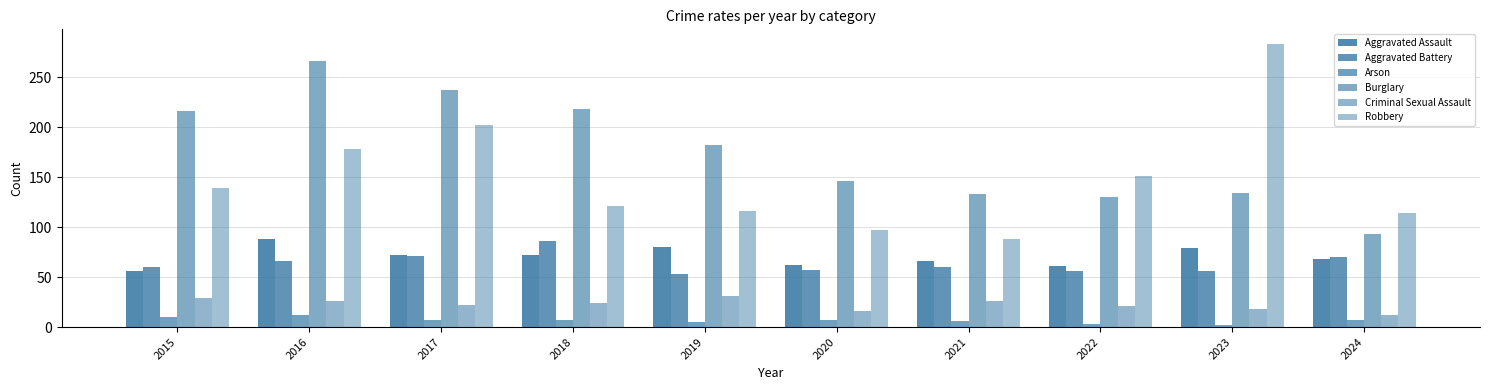

True or false: Arson has a value of 4 at 2018.

False